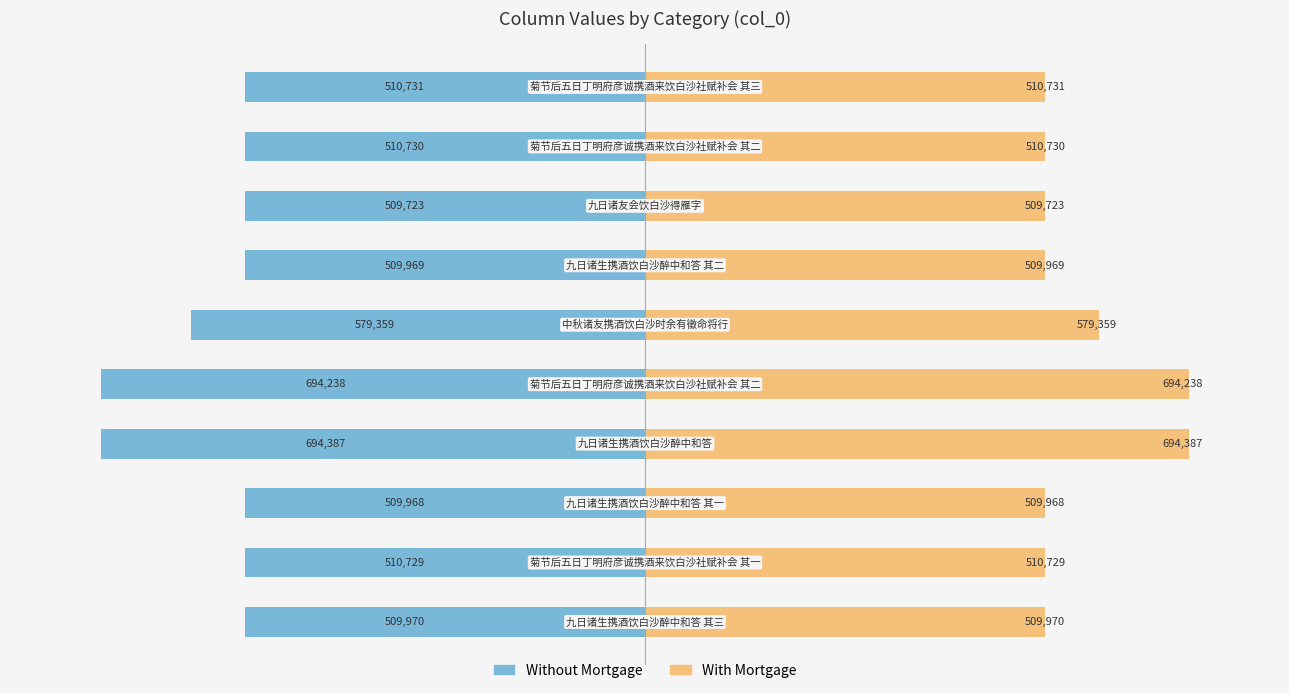

Between 7 and 1, which is larger?

7